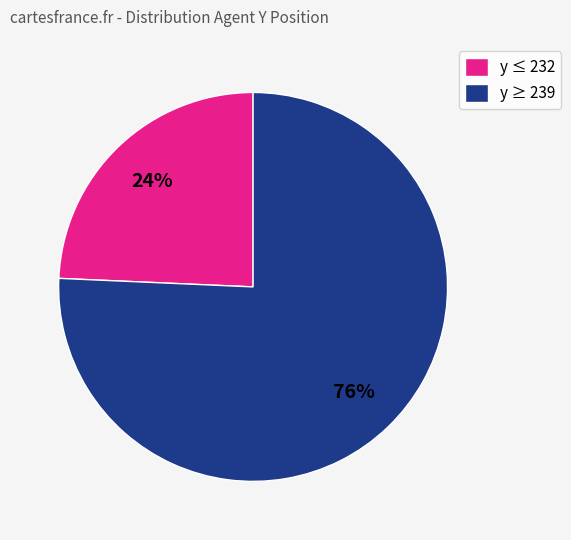

Combined, do y ≥ 239 and y ≤ 232 account for over 50%?

Yes